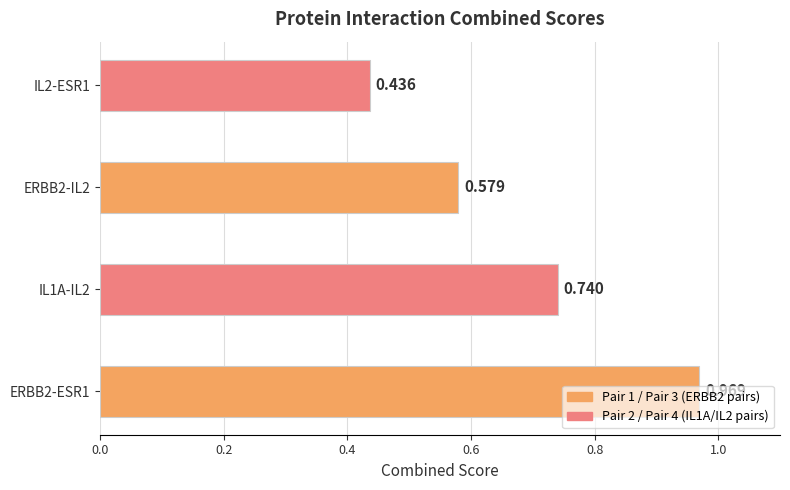

How many categories are shown in the chart?

4